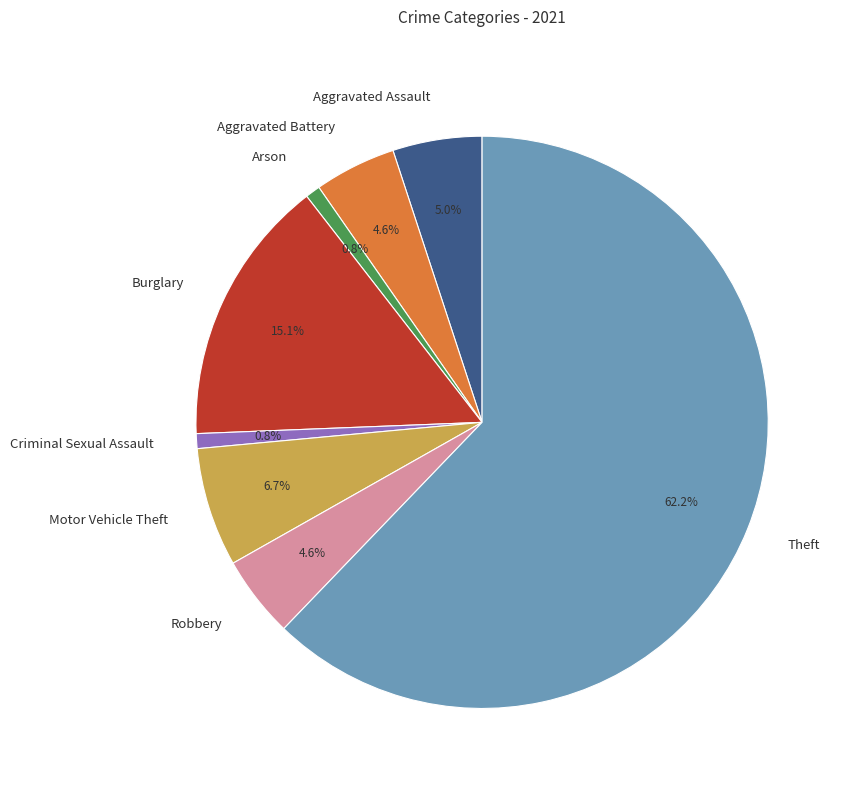

How many slices are in this pie chart?

8